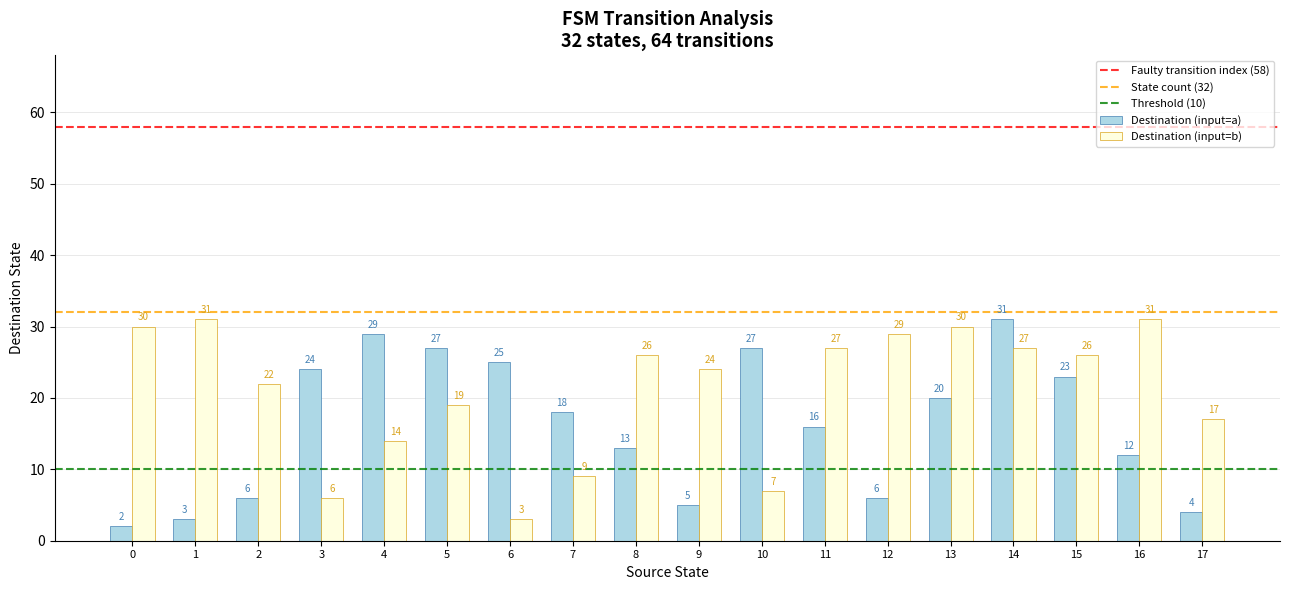

Which series has the largest range (max minus min)?

Destination (input=a)